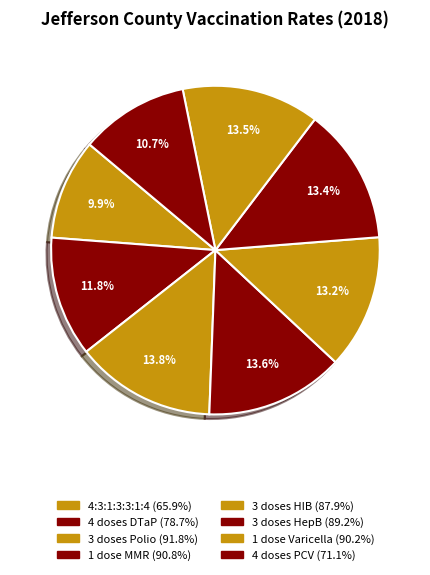

Rank the categories by value from lowest to highest.

4:3:1:3:3:1:4, 4 doses PCV, 4 doses DTaP, 3 doses HIB, 3 doses HepB, 1 dose Varicella, 1 dose MMR, 3 doses Polio